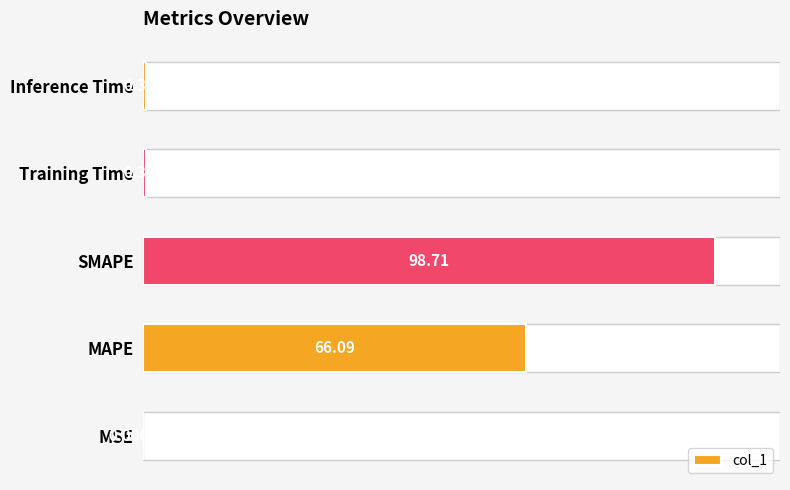

Reading right to left, list all the values displayed in this chart.

0.4	0.4	98.7	66.1	0.0